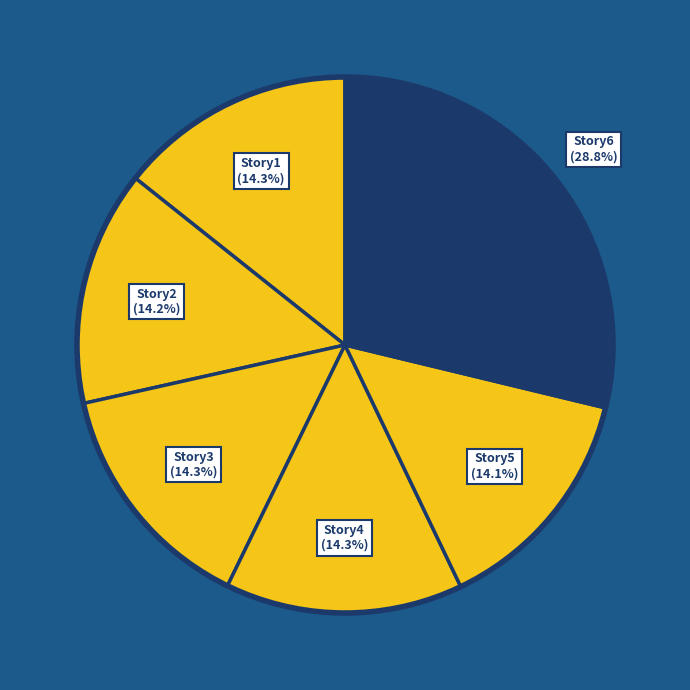

To the nearest percent, what is the difference between the largest and smallest slice percentages?

15%